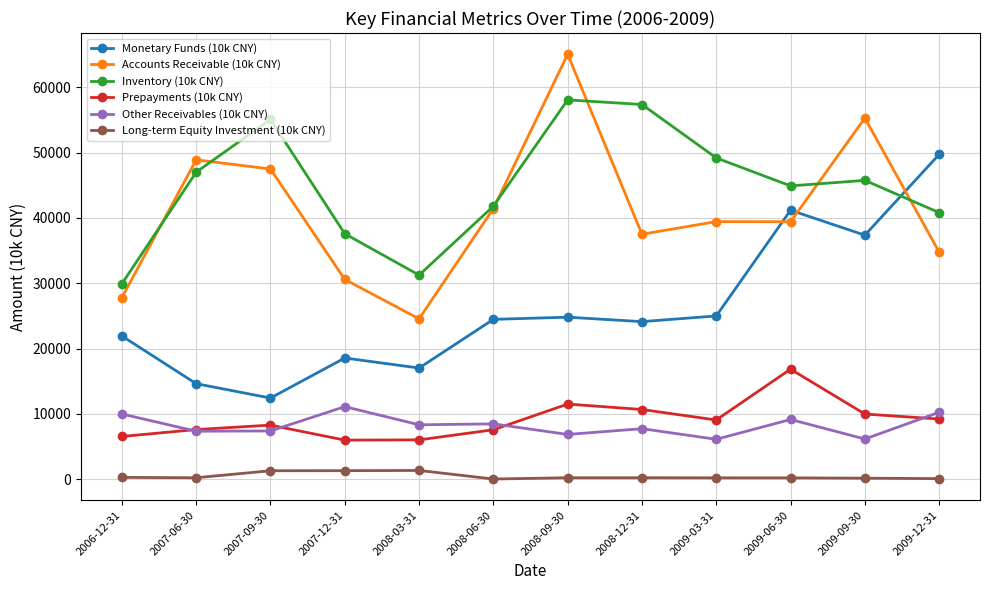

Which series changed the most between 2008-03-31 and 2008-09-30?

Accounts Receivable (10k CNY)